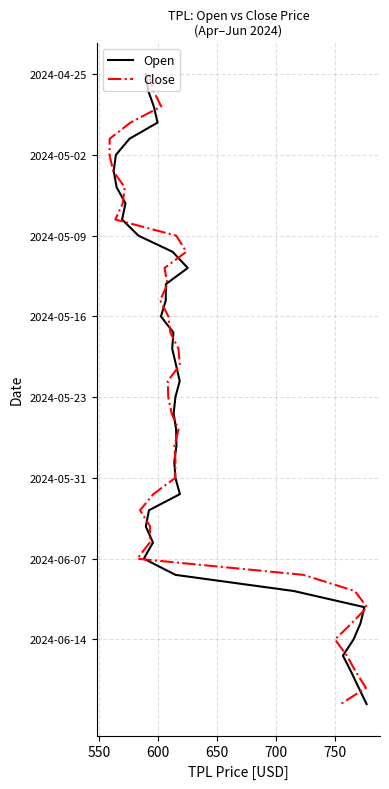

Rank the series by their maximum value, from lowest to highest.

Open, Close